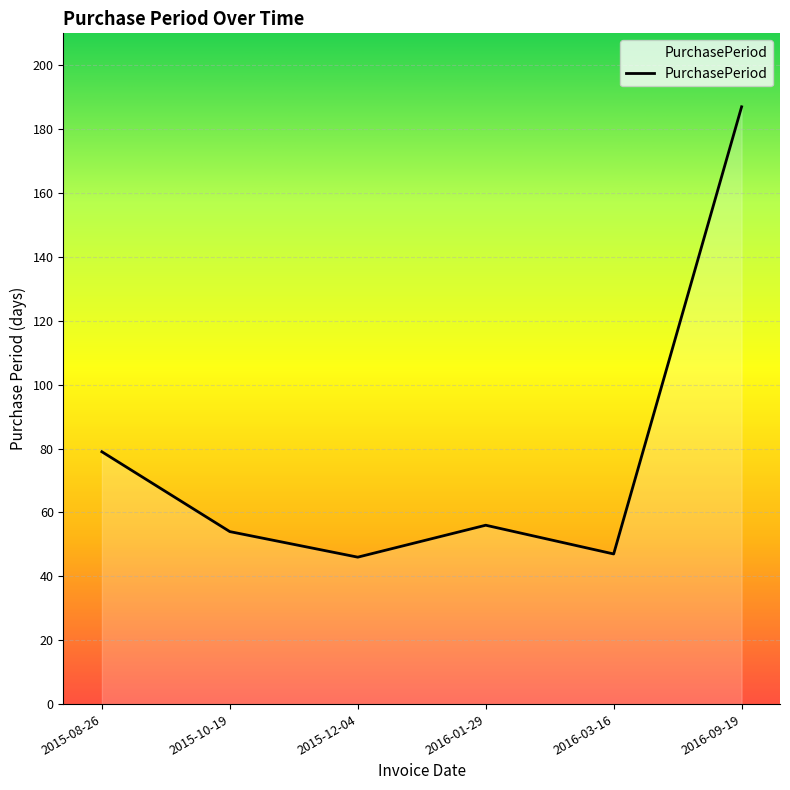

Between 2016-01-29 and 2015-08-26, which is larger?

2015-08-26